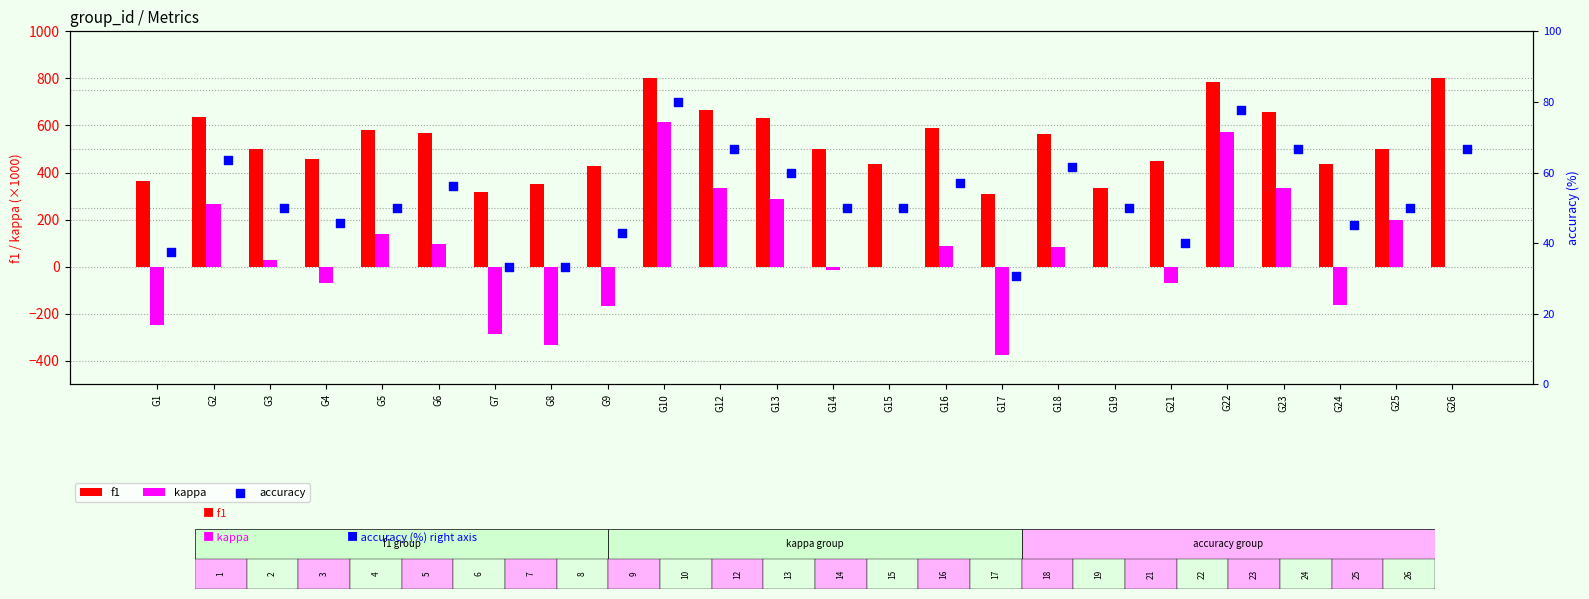

Which series contains the lowest Y value?

kappa